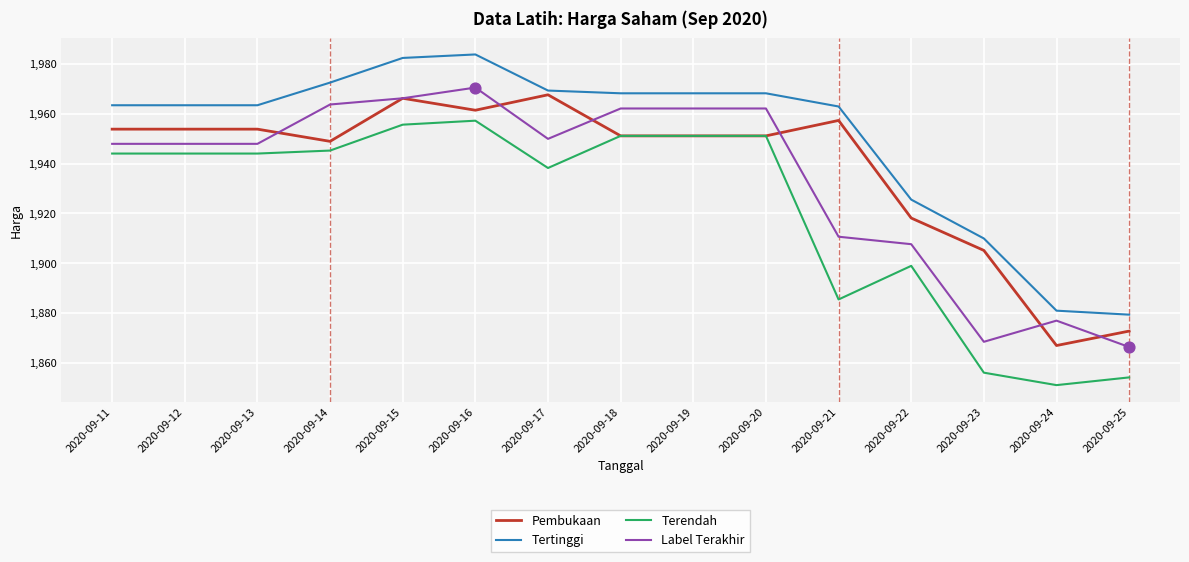

Which series changed the most between 2020-09-15 and 2020-09-24?

Terendah